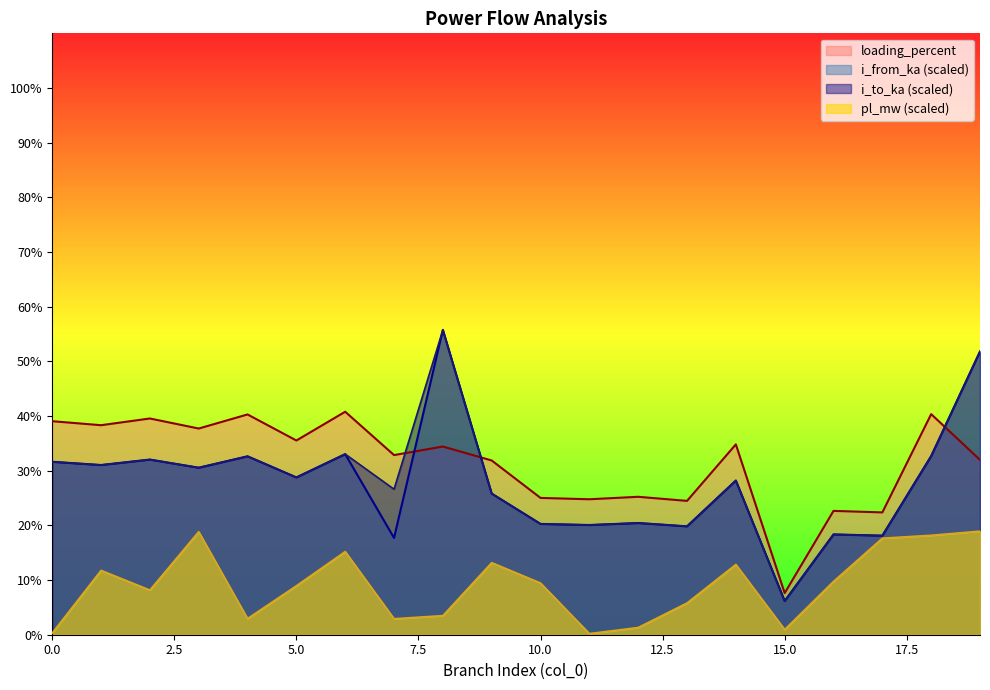

Between 11 and 14, which is larger?

14